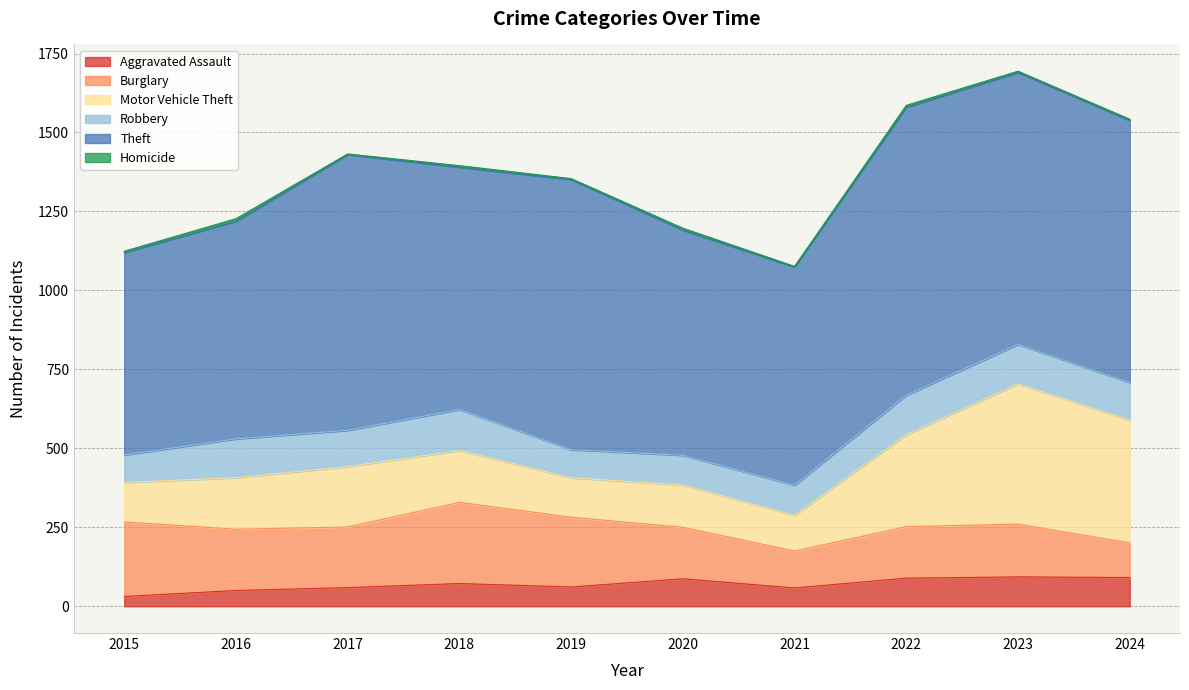

Where do Burglary and Robbery first cross each other?

2023 and 2024